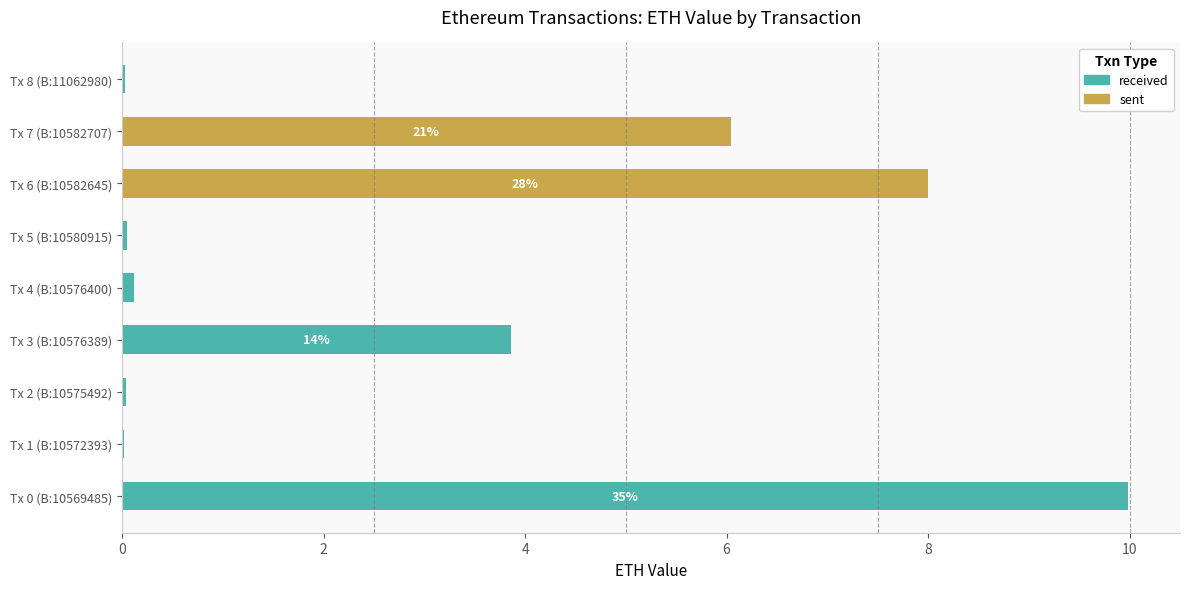

Where is received nearest to the value 4?

Tx 3 (B:10576389)